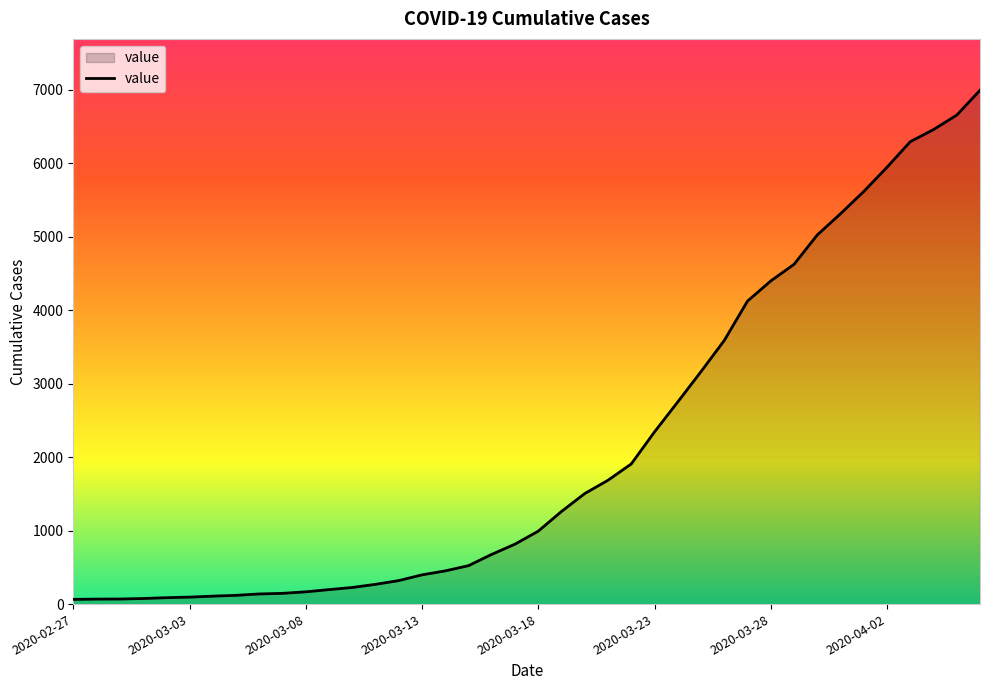

What is the greatest value displayed?

6995